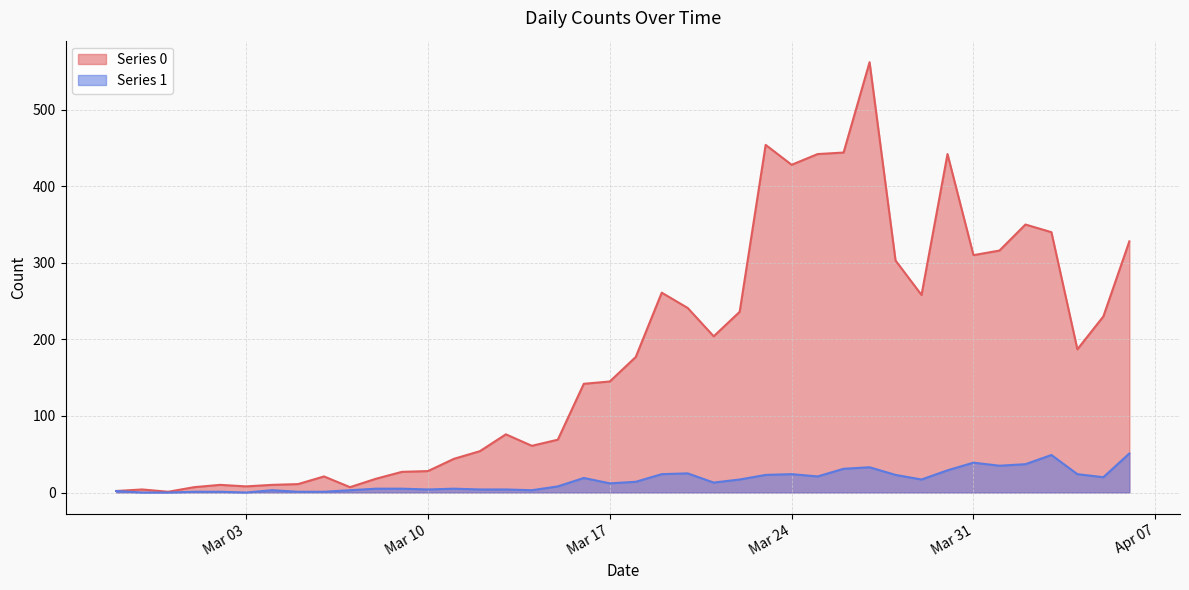

The Series 1 series shows 0 at 2020-03-06. True or false?

False